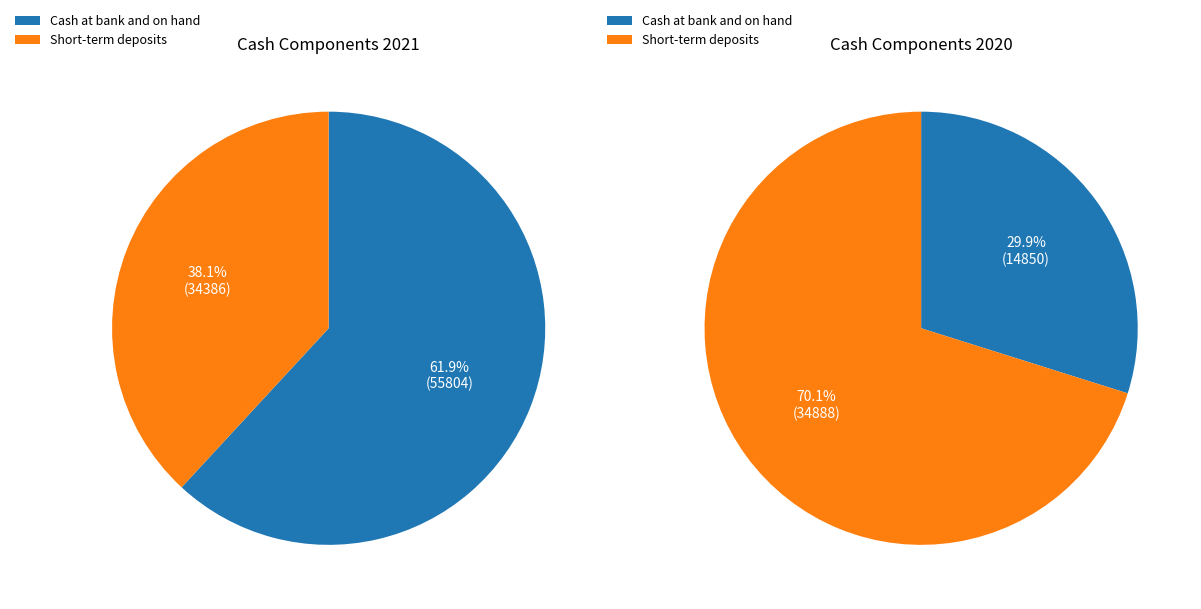

To the nearest percent, what portion does Cash at bank and on hand represent?

62%